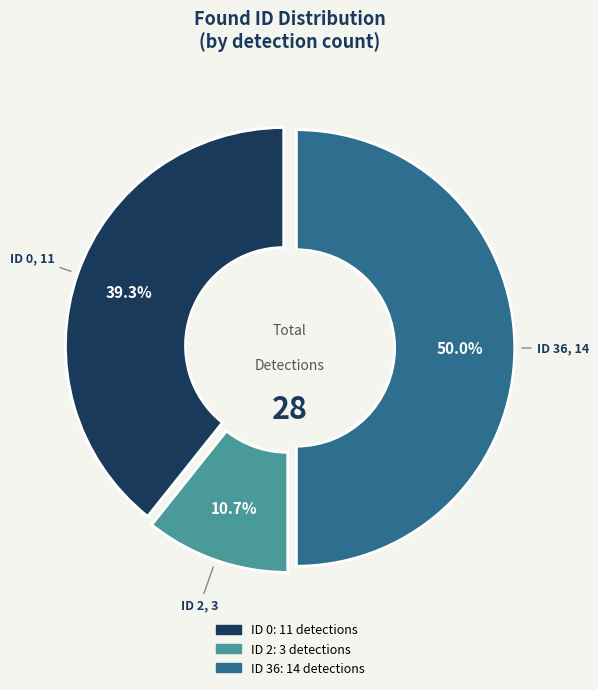

To the nearest percent, what is the difference between the 2 and 0 slice percentages?

29%